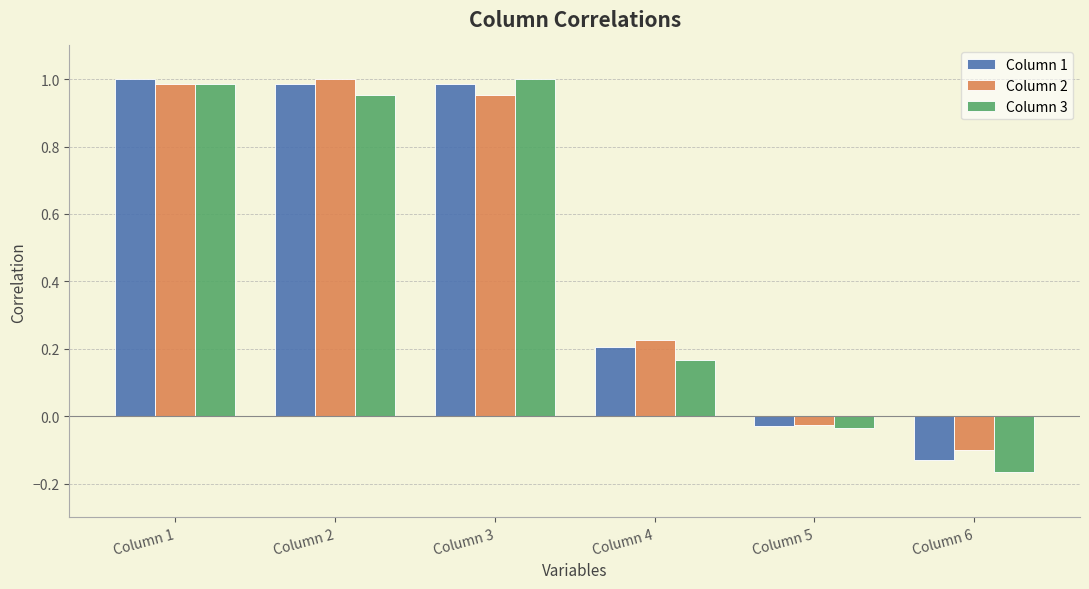

How many values in Column 2 are above zero?

4